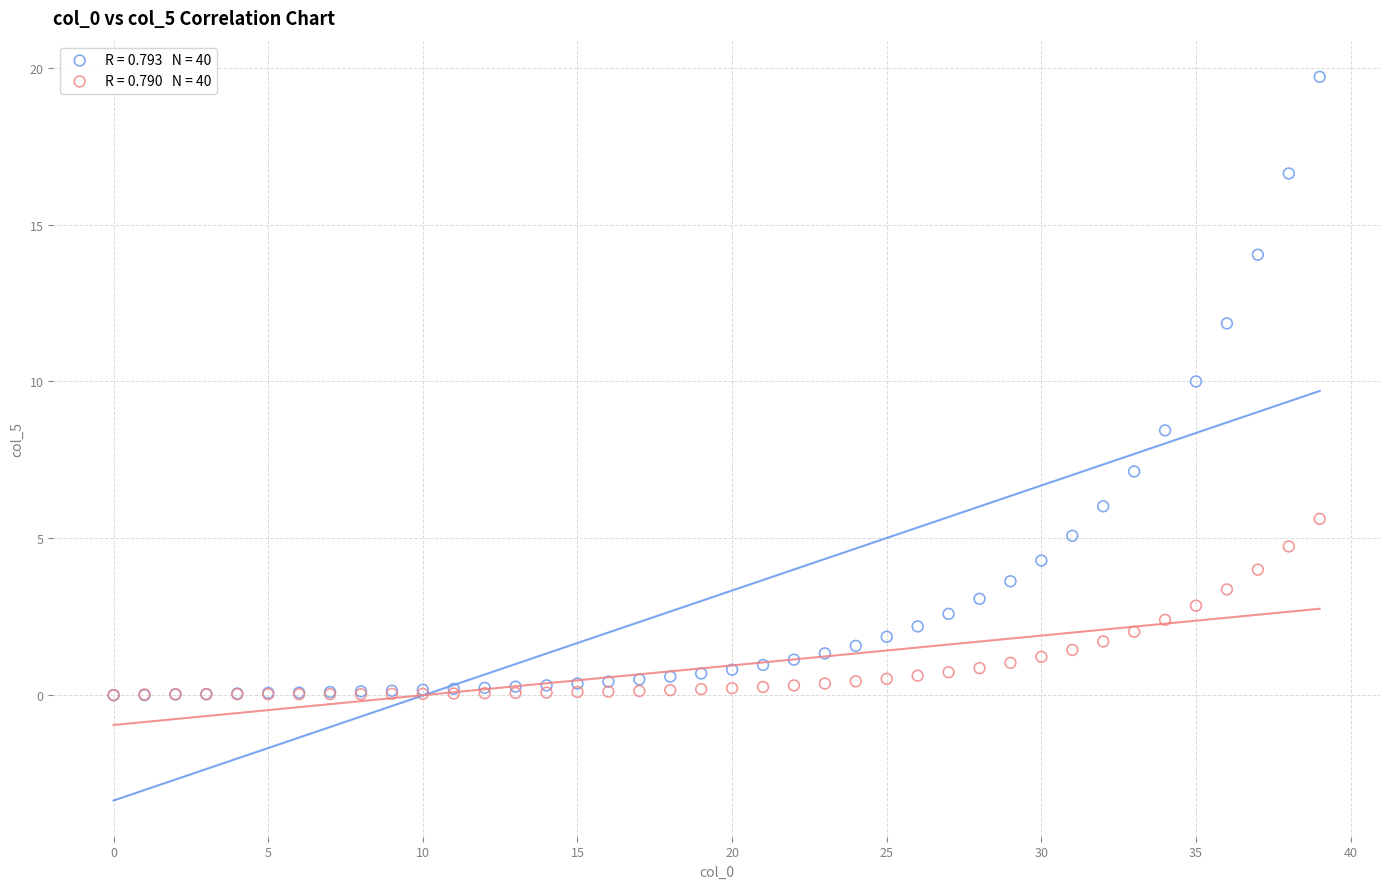

Across all series, what Y value is closest to 9?

8.4